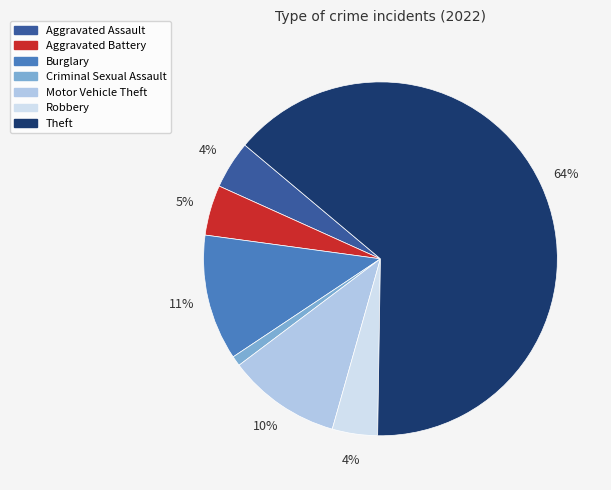

To the nearest percent, what portion does Aggravated Assault represent?

4%